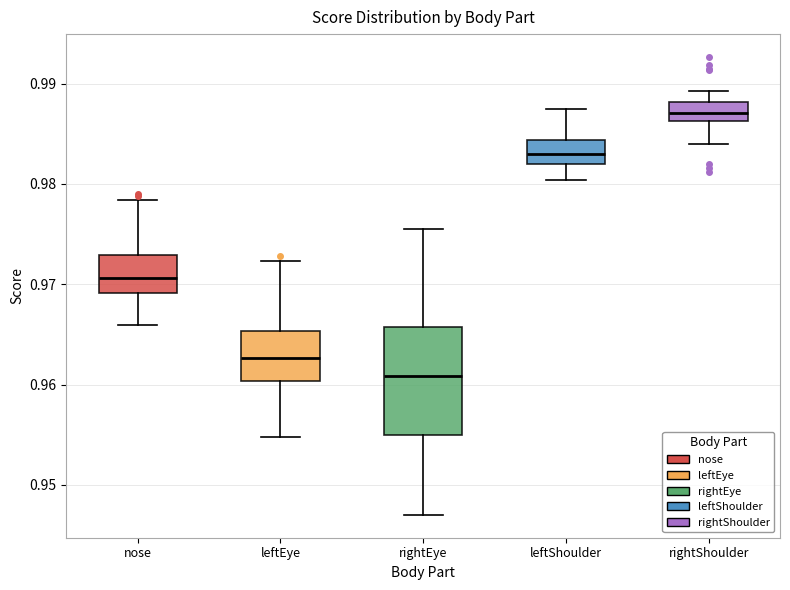

Where does the lower whisker of the box for rightEye end on the y-axis? The values are not printed on the chart, so give them approximately, as read against the axis.

0.947